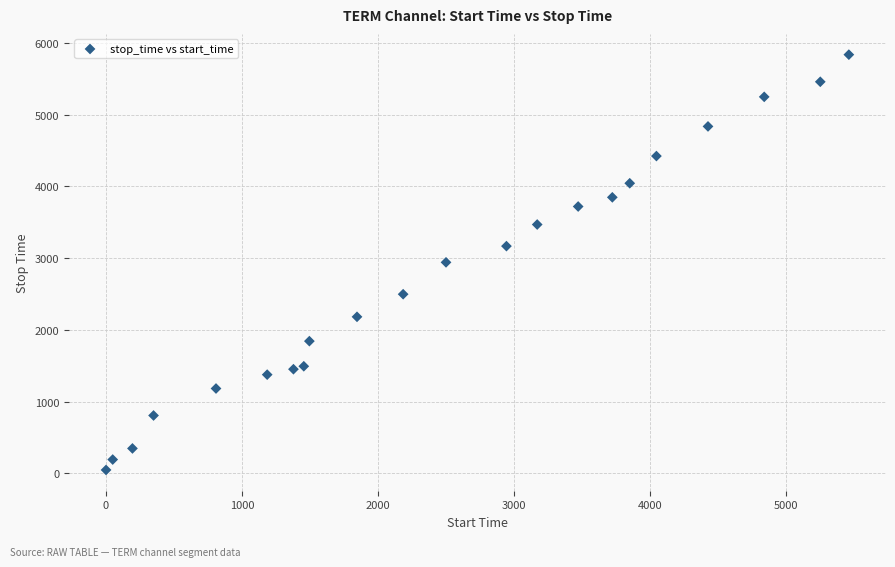

What is the range of X values (max minus min)?

5458